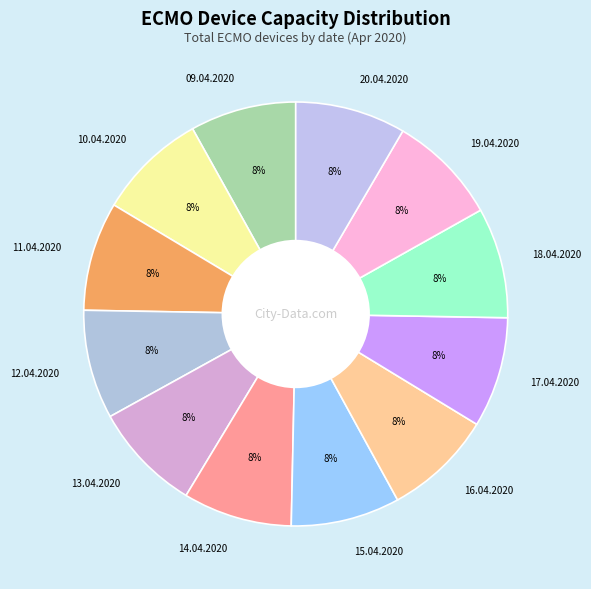

Is there a majority slice in this chart?

No